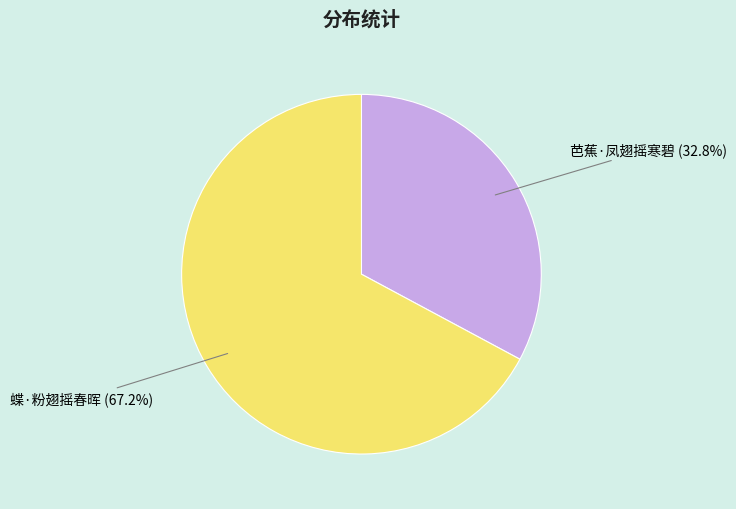

How much of the chart is everything except 芭蕉·凤翅摇寒碧?

67.2%